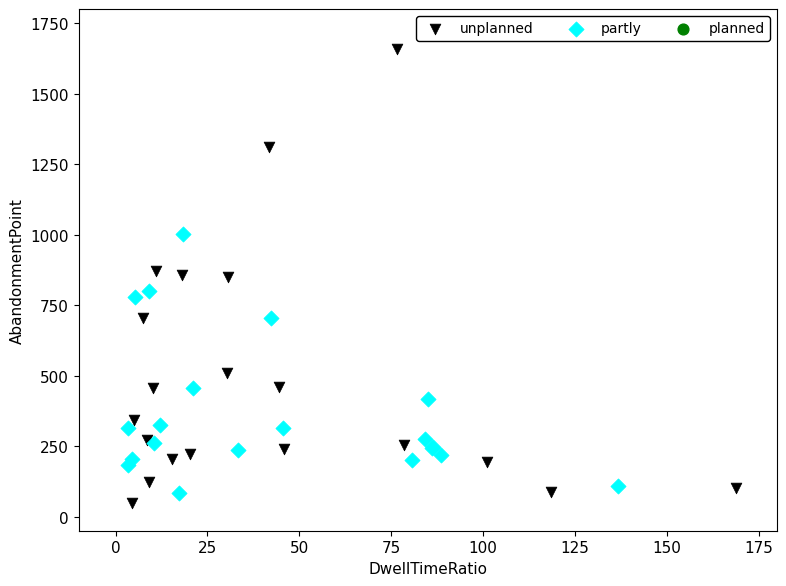

Which series contains the lowest Y value?

unplanned